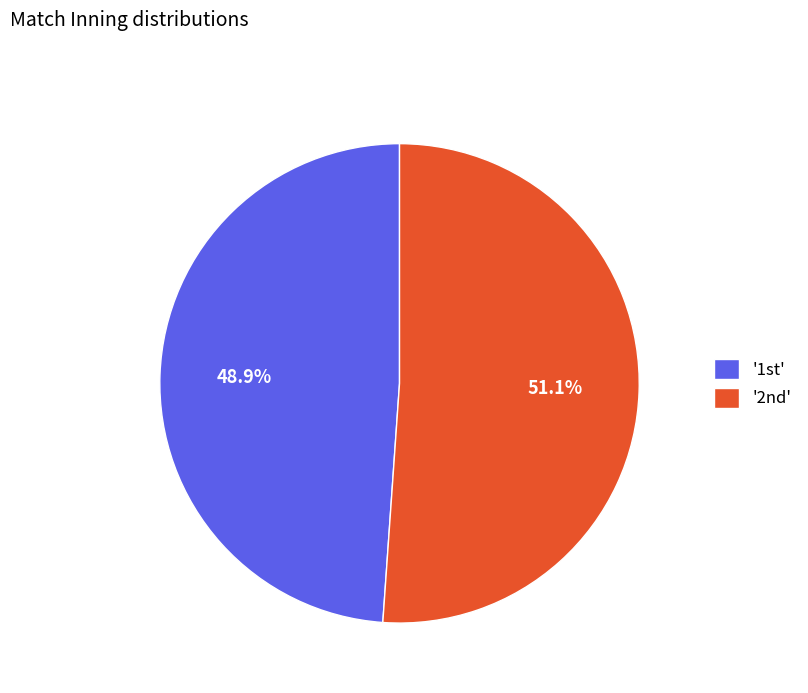

To the nearest percent, what is the difference between the largest and smallest slice percentages?

2%